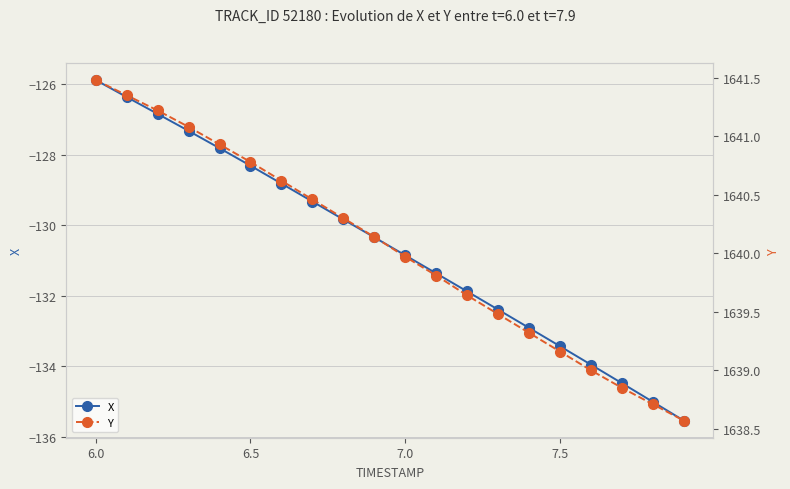

The X series shows -125.9 at 6.0. True or false?

True